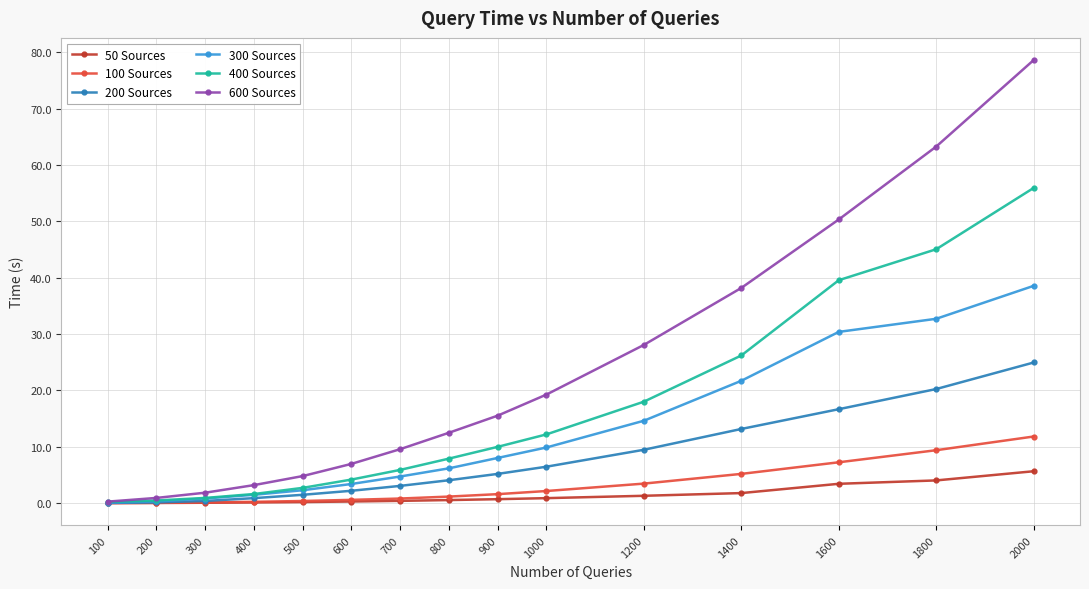

Which series has the largest range (max minus min)?

600 Sources